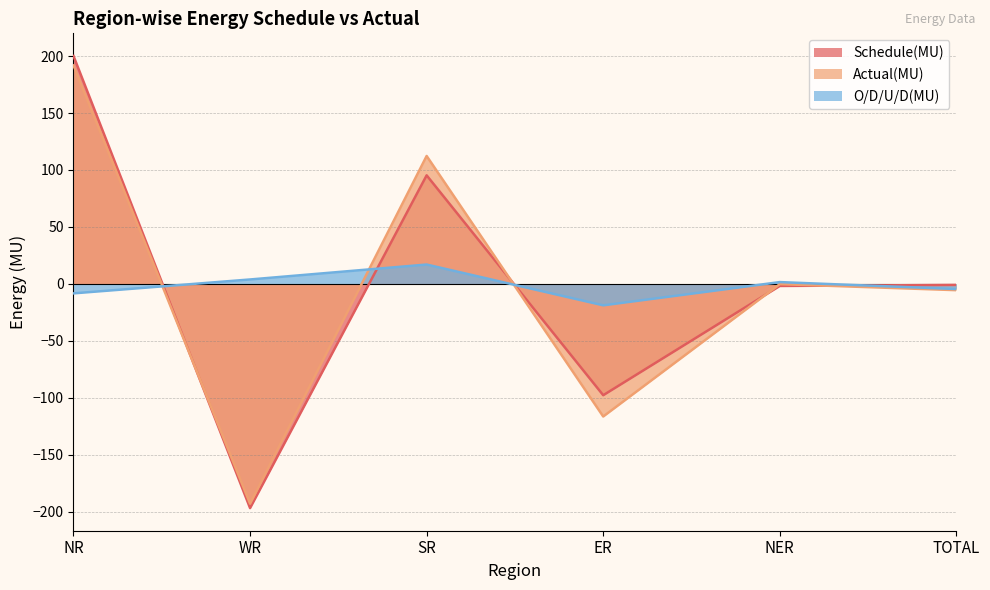

Does the chart have visible grid lines?

Yes